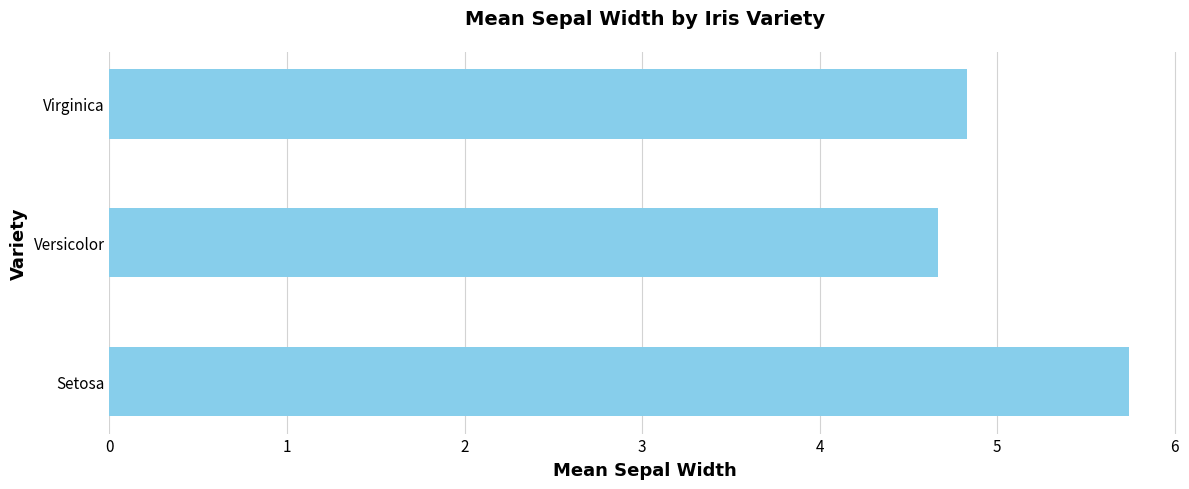

True or false: the data shows 2.3 at Versicolor.

False